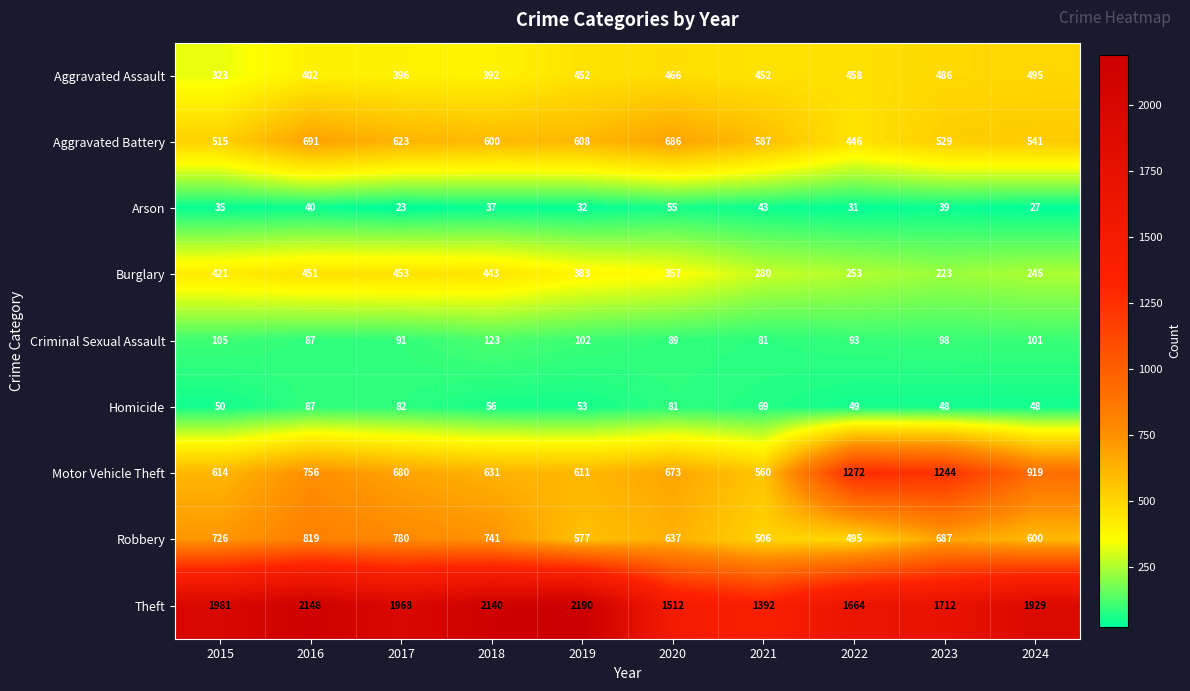

How many values in the Theft series are below 1968?

5